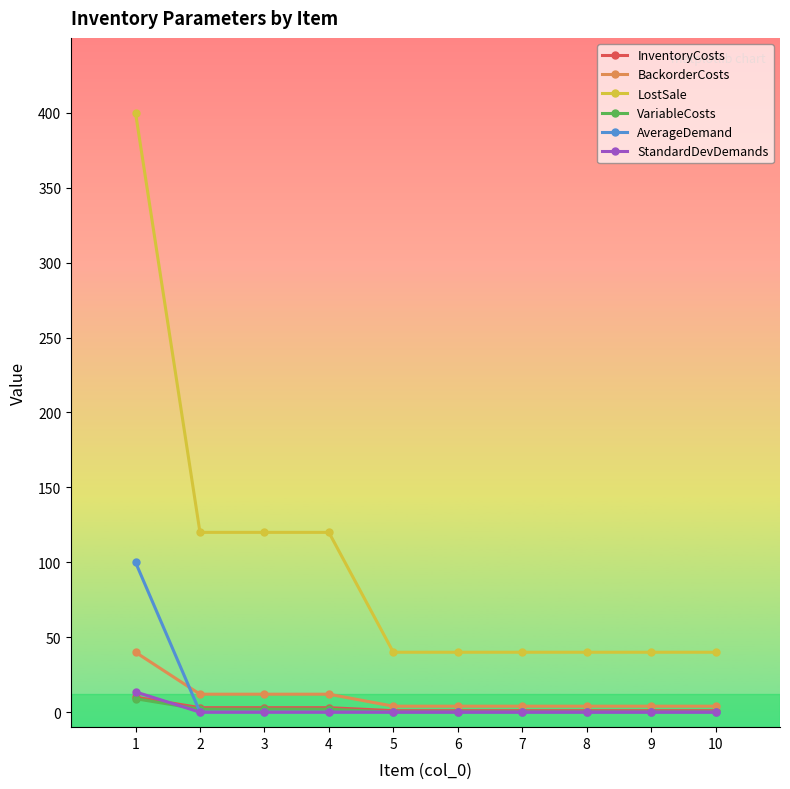

What is the difference between the highest and lowest values at 6?

40.0